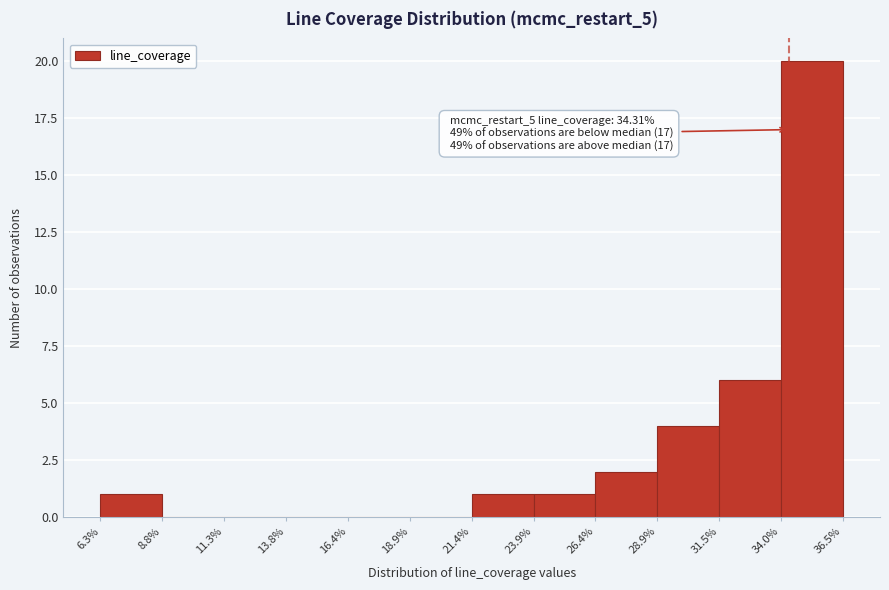

Over which range of the x-axis is the bar tallest?

34.0% to 36.5%